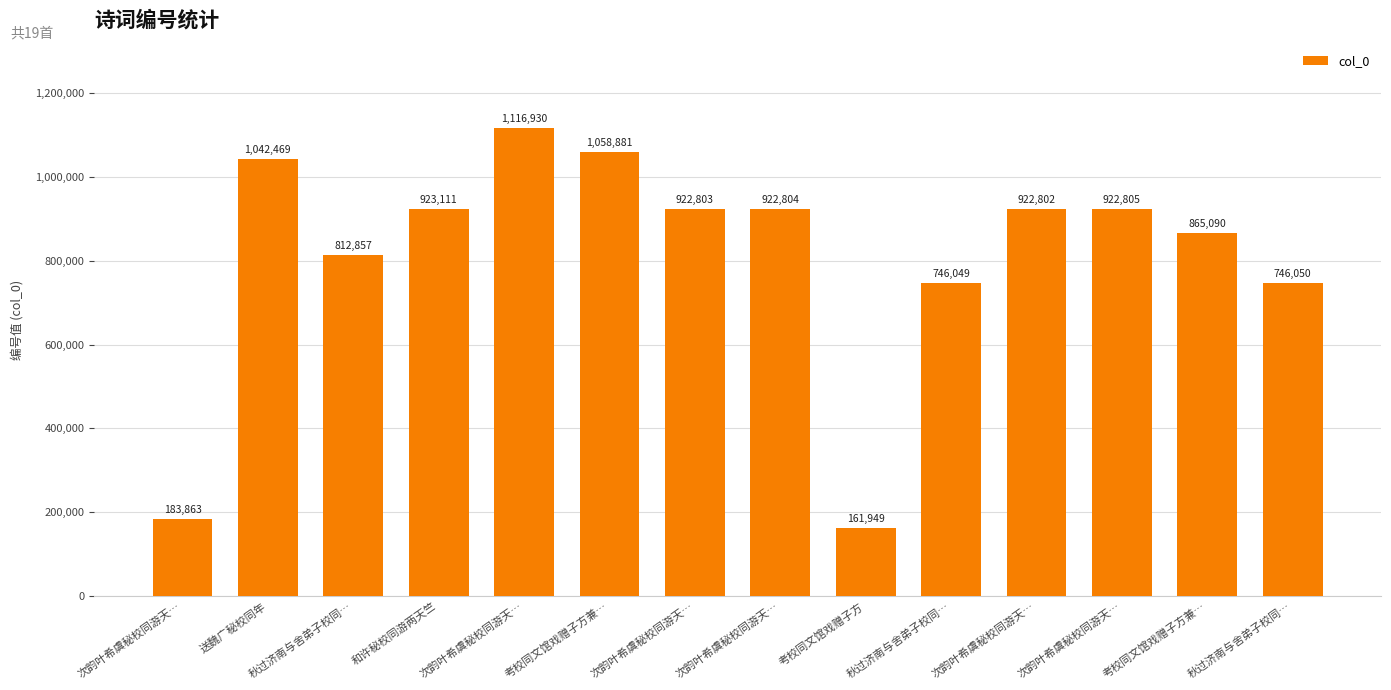

What is the greatest value displayed?

1116930